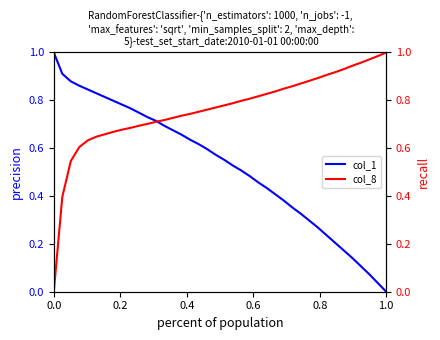

Is it true that col_1 equals -0.5 at 1.0?

False